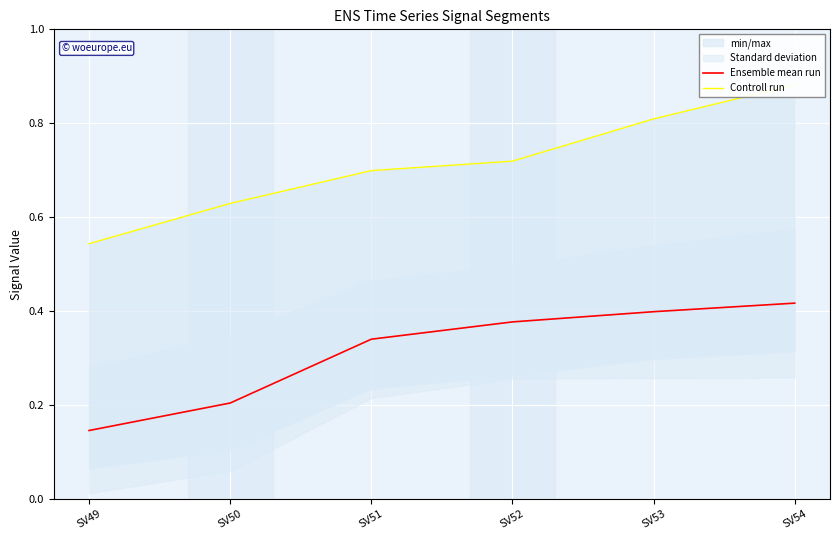

Rank the series at SV53 from highest to lowest value.

Controll run, Ensemble mean run